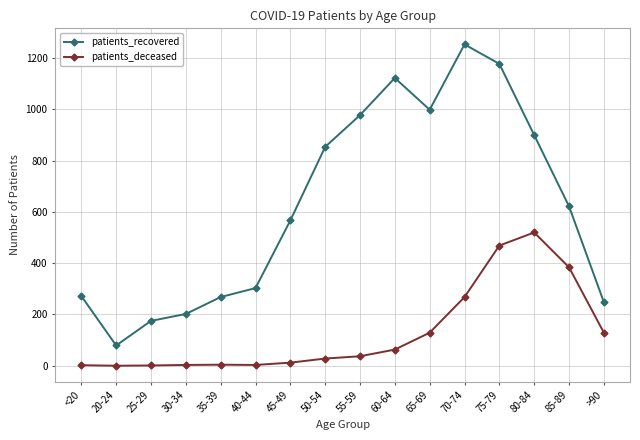

What is the spread (max minus min) of values at 85-89?

238